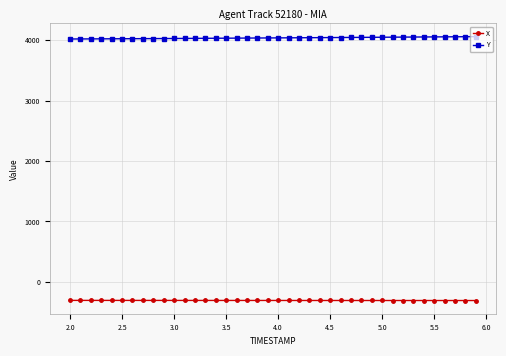

True or false: X and Y cross at least once.

False